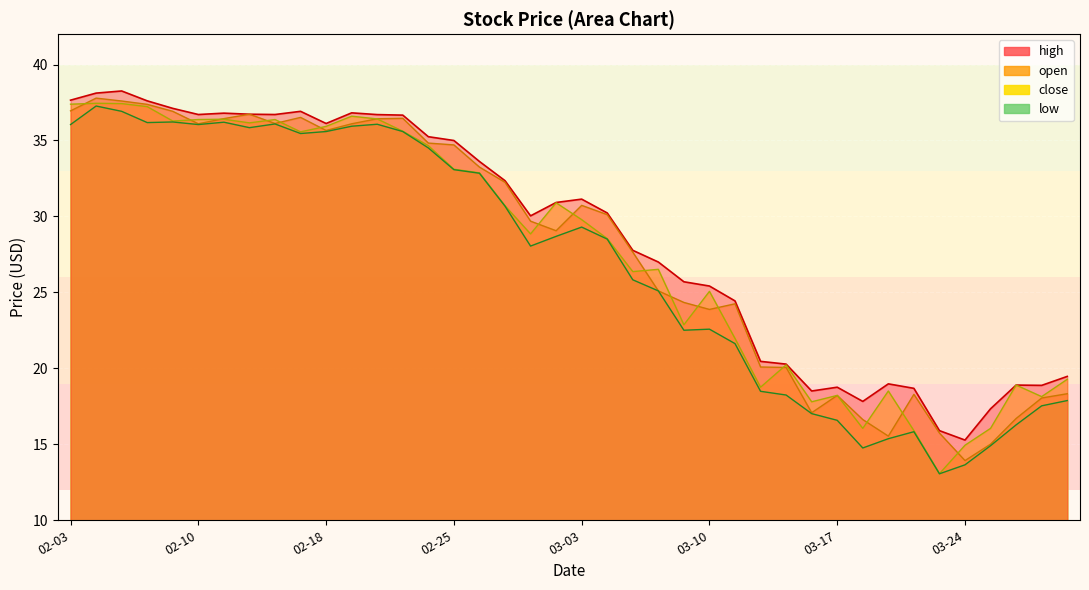

What is the spread (max minus min) of values at 03-03?

1.8